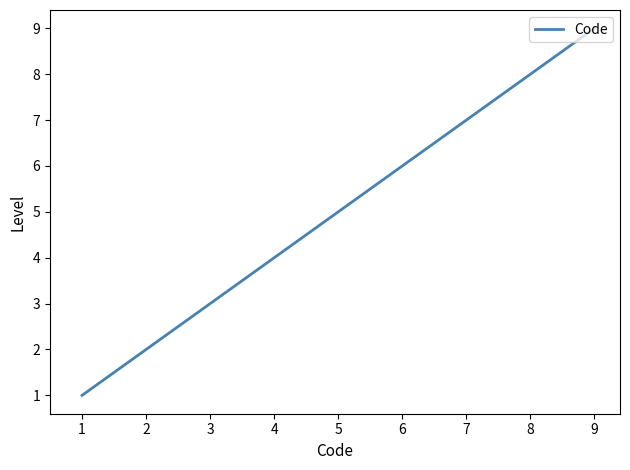

What is the sum of the values at 2 and 4?

6